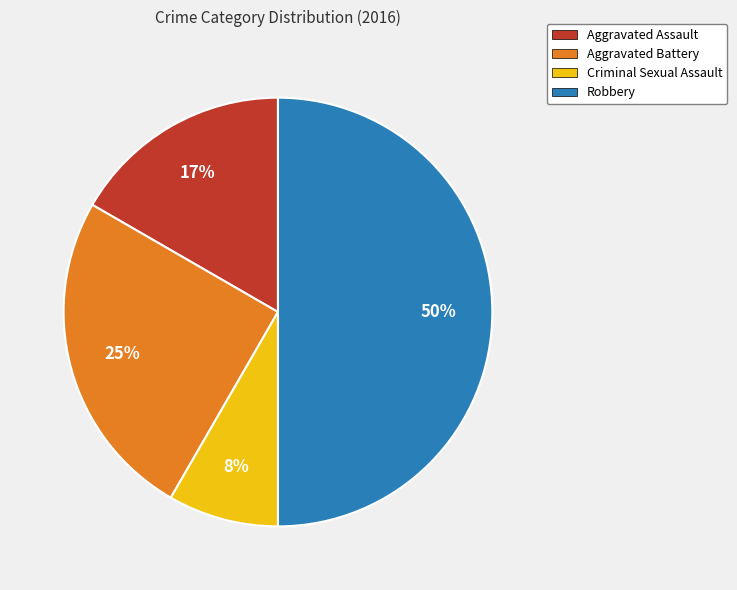

Count the number of slices in the pie.

4